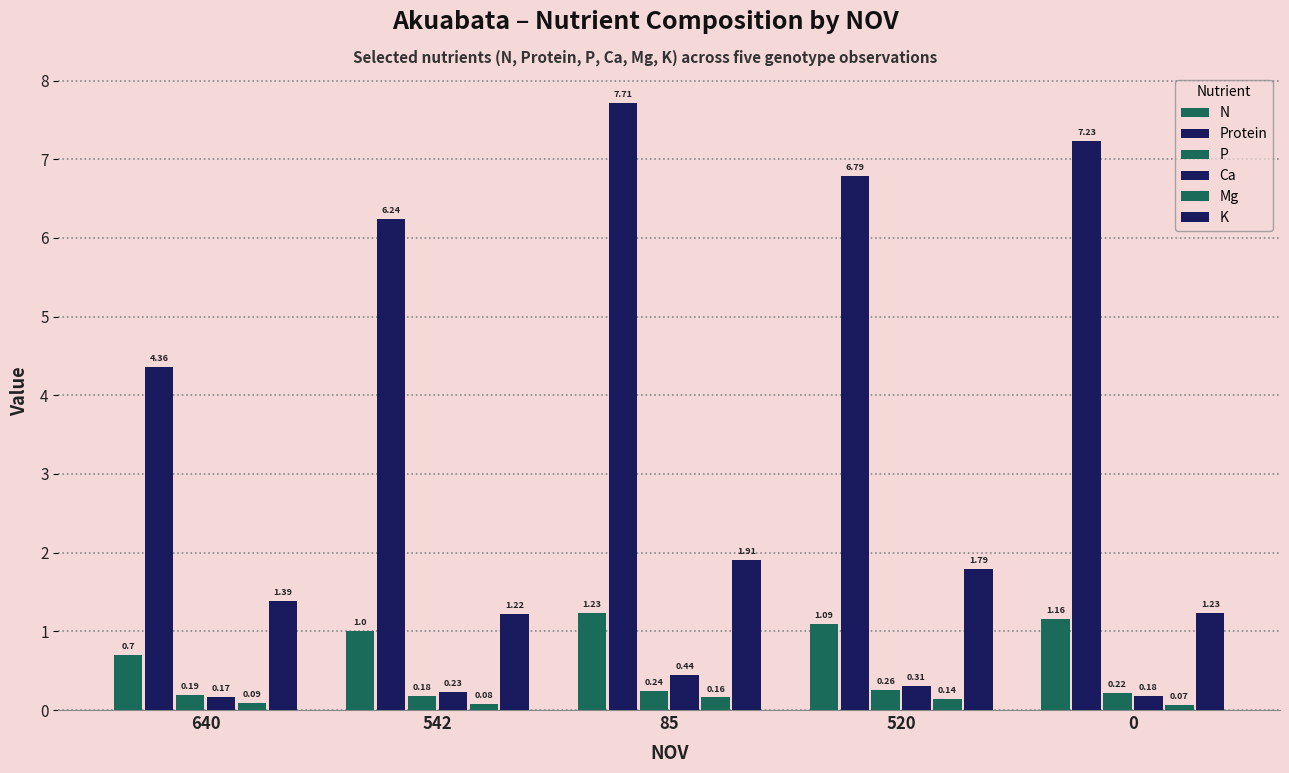

What is the average value of the P series?

0.2